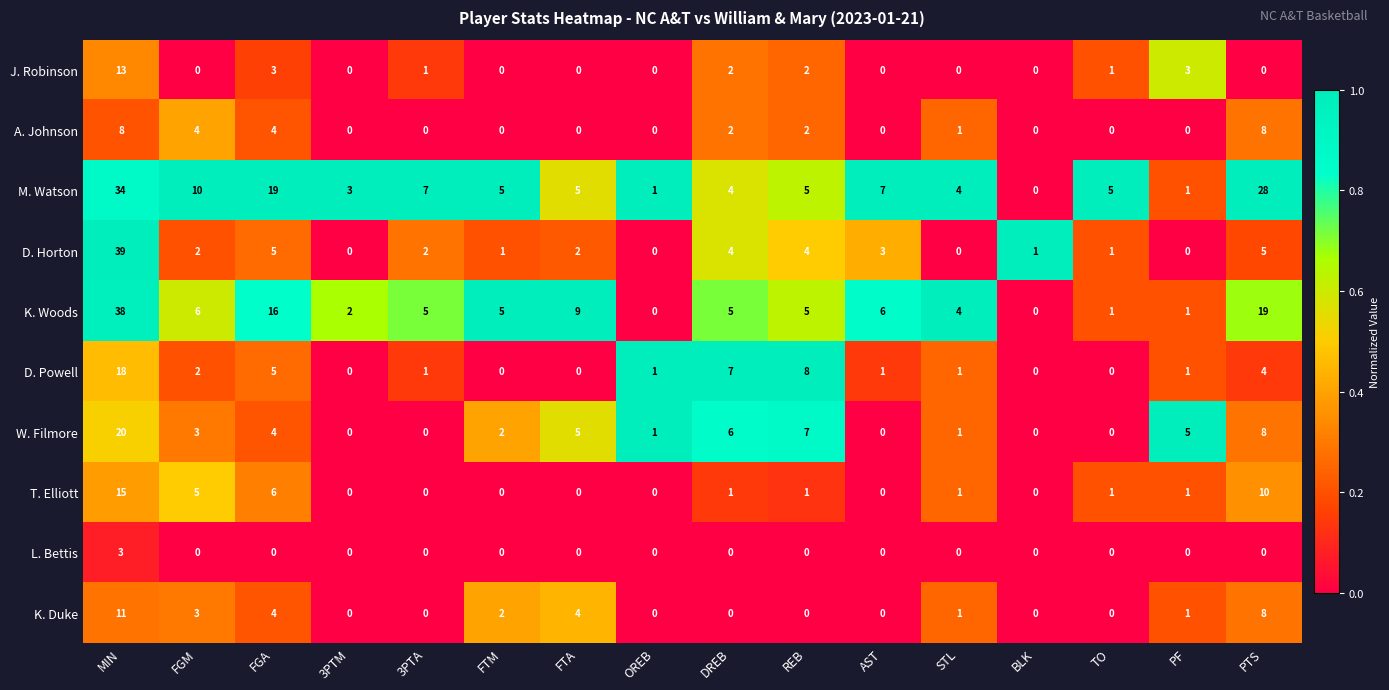

What is the difference between the W. Filmore values at 3PTM and DREB?

6